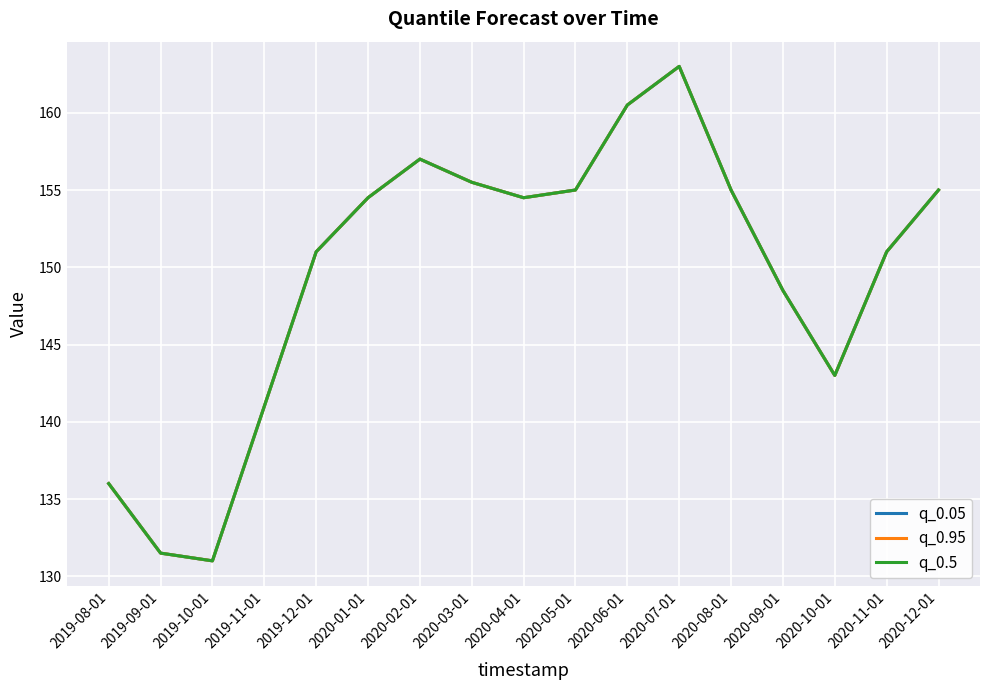

Does the chart have visible grid lines?

Yes